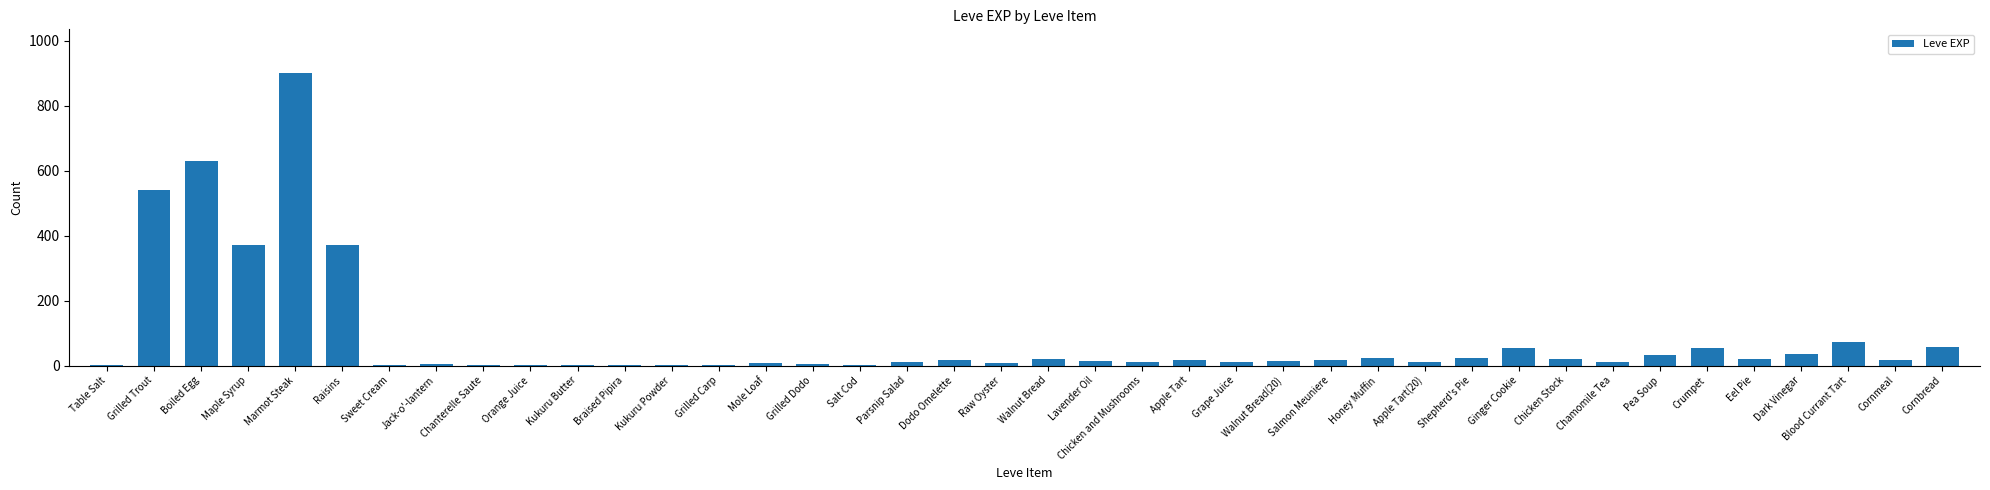

Which has a higher value, Mole Loaf or Blood Currant Tart?

Blood Currant Tart